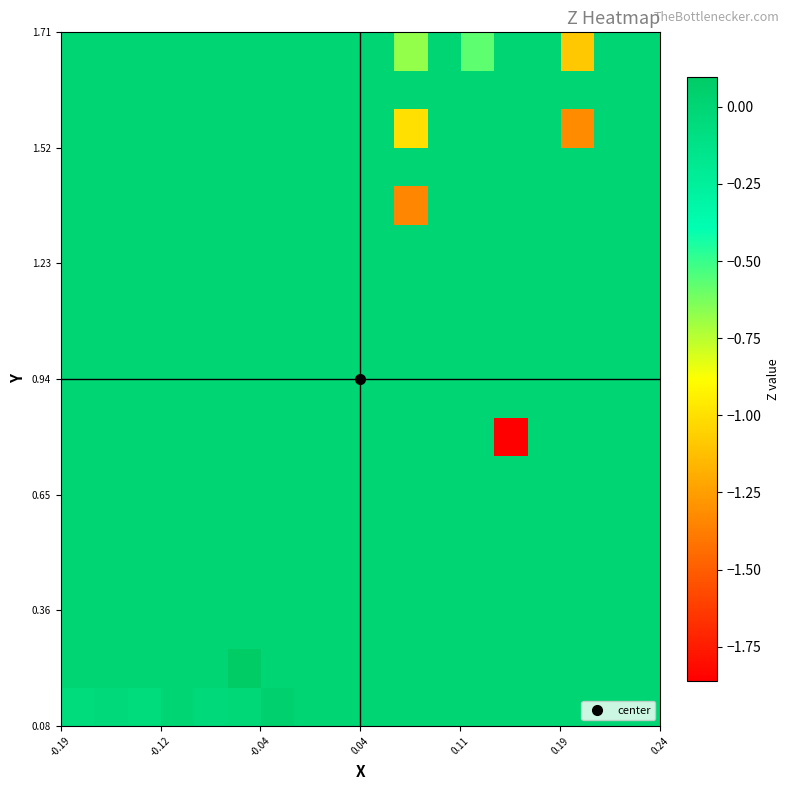

What is the greatest value displayed?

0.1